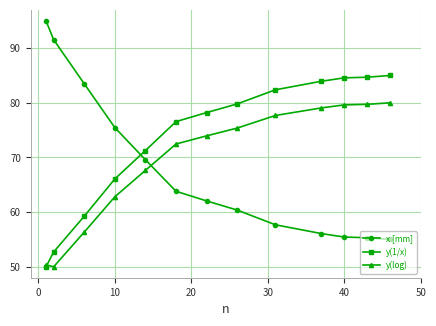

How many intersections are there between y(log) and x [mm]?

1